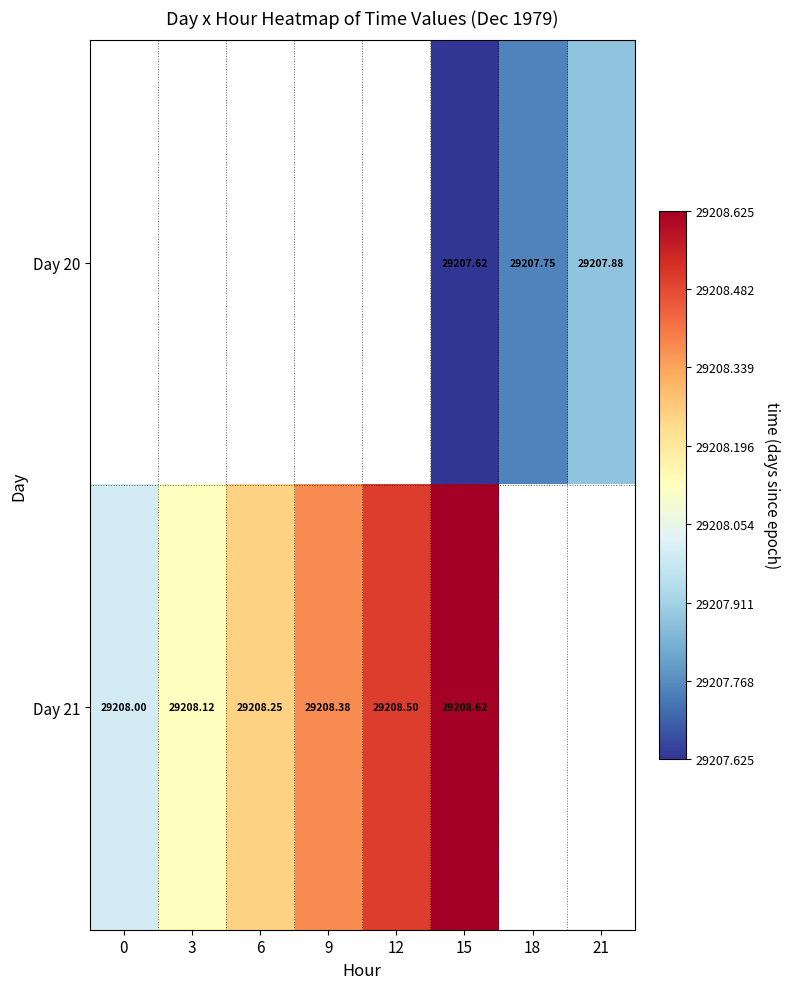

Which label corresponds to the smallest value in the chart?

15